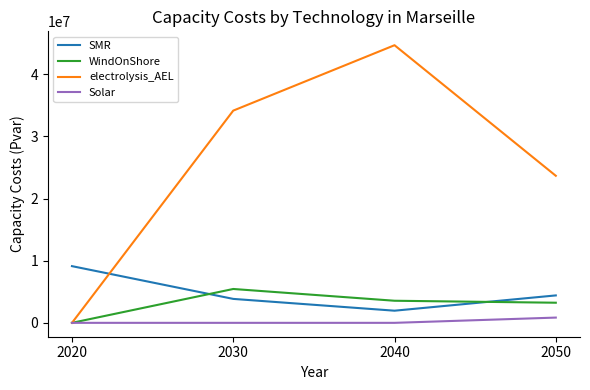

What is the total value across all series at 2050?

32175471.4